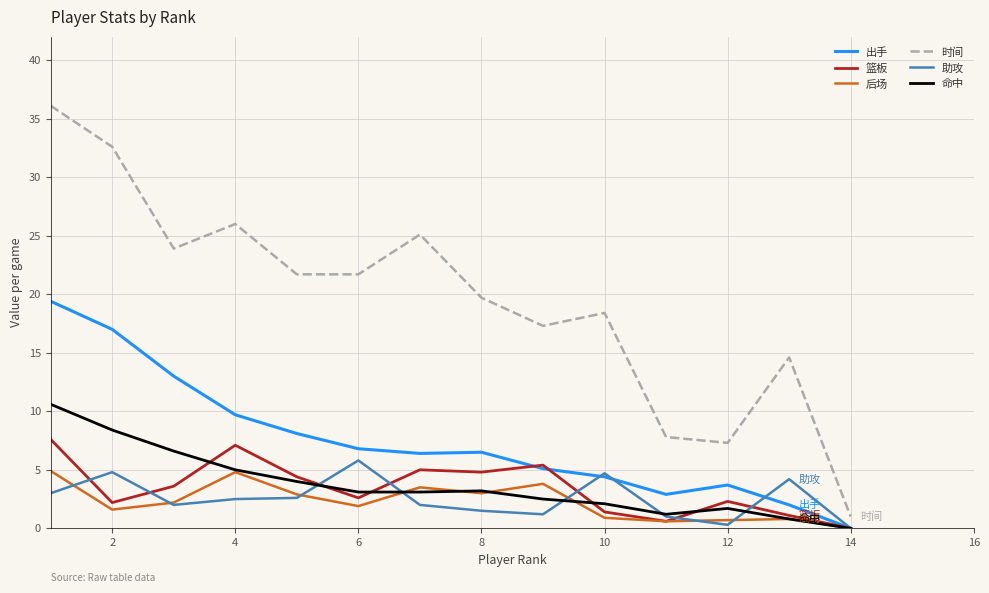

What is the highest value of the 篮板 series?

7.6